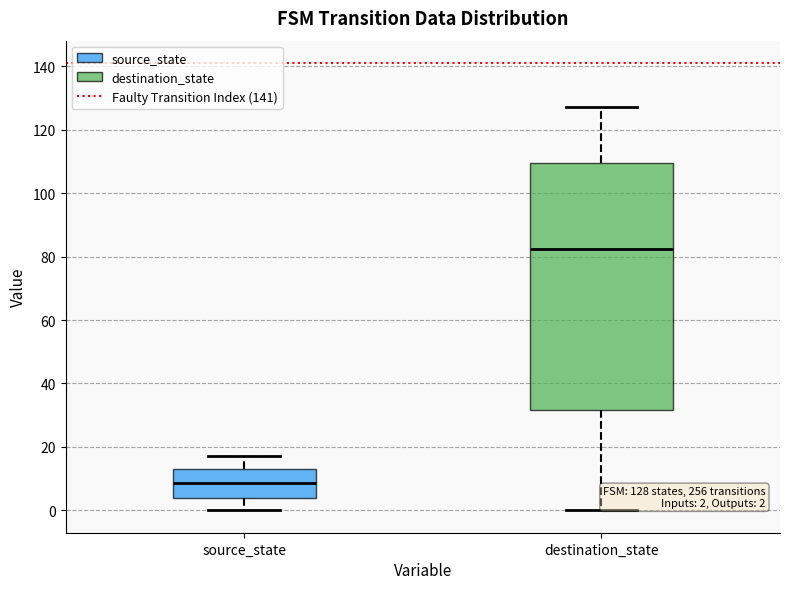

Which box has the highest median line?

destination_state